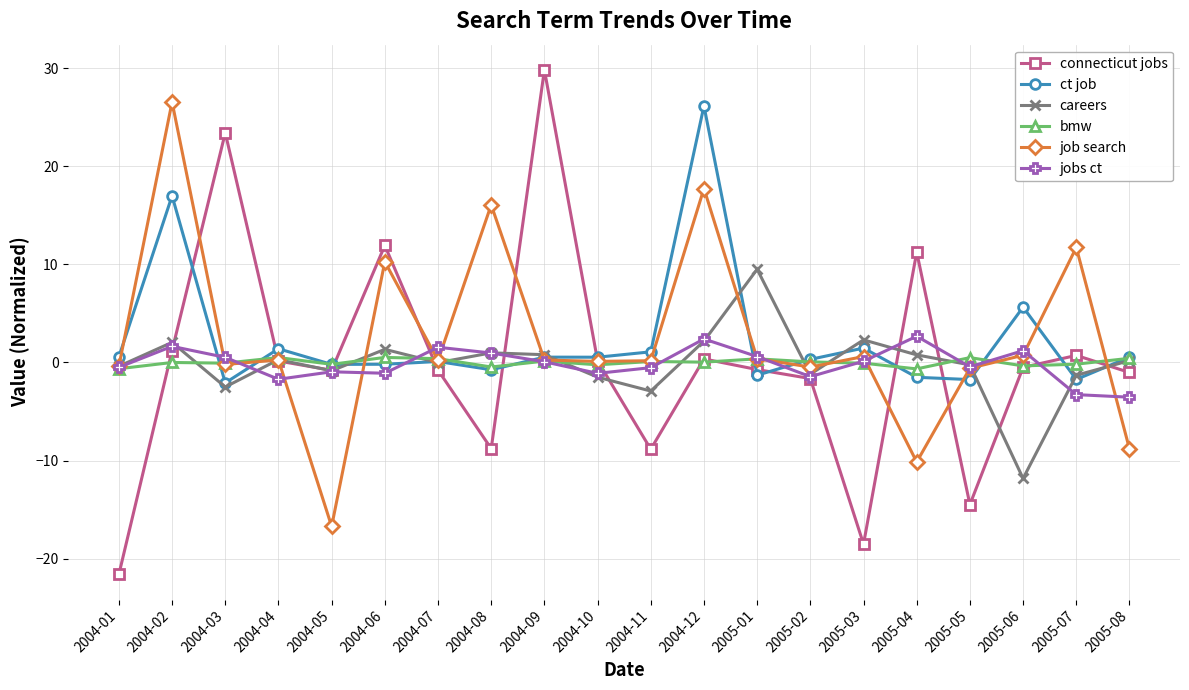

Which series changed the most between 2004-07 and 2004-11?

connecticut jobs